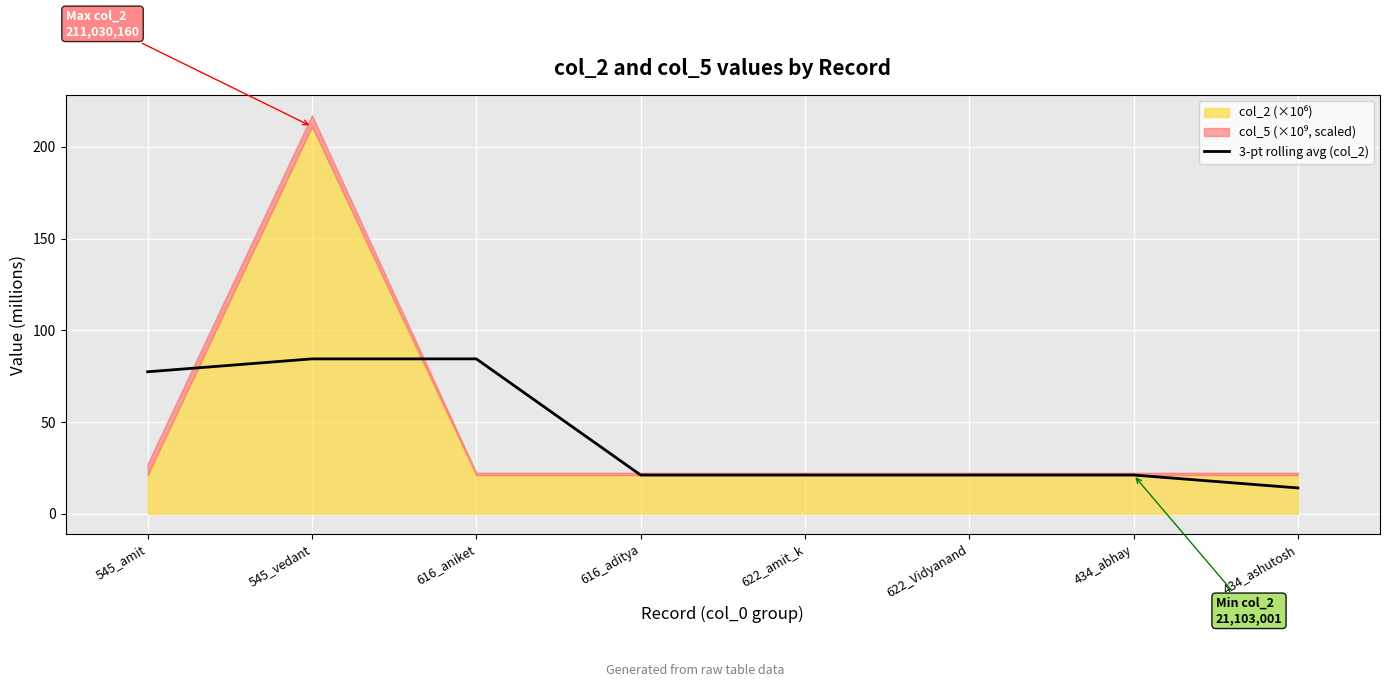

The value at 434_ashutosh is 5.3. True or false?

False